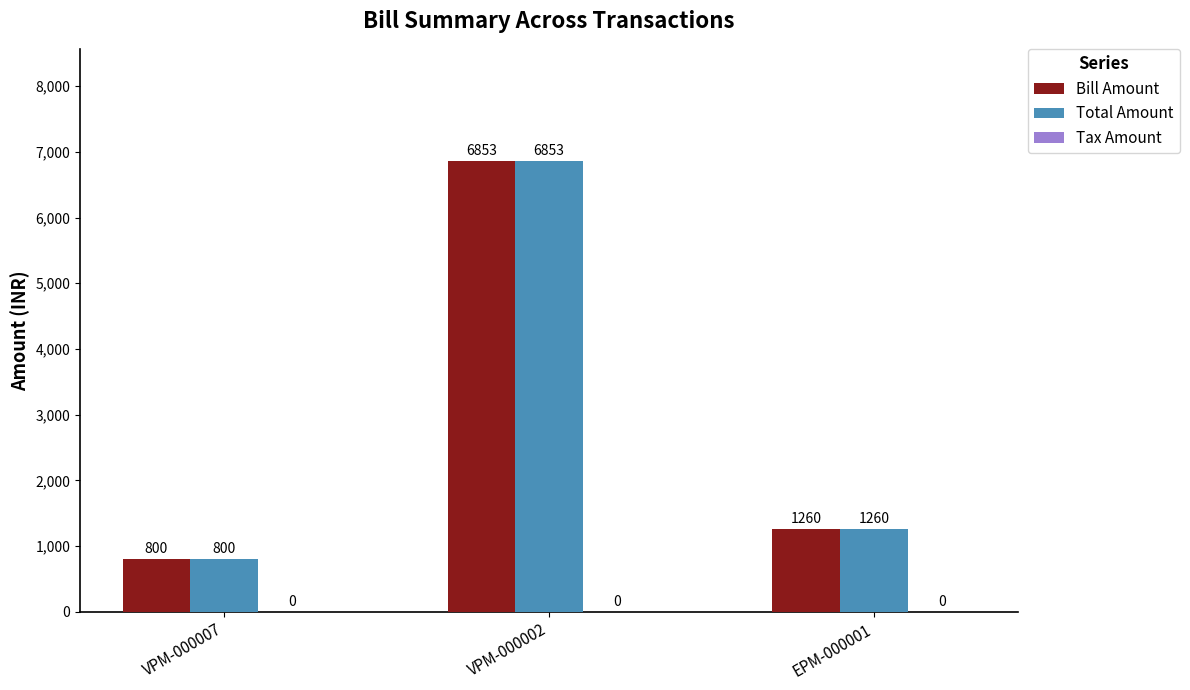

At how many categories does at least one series exceed 3450?

1